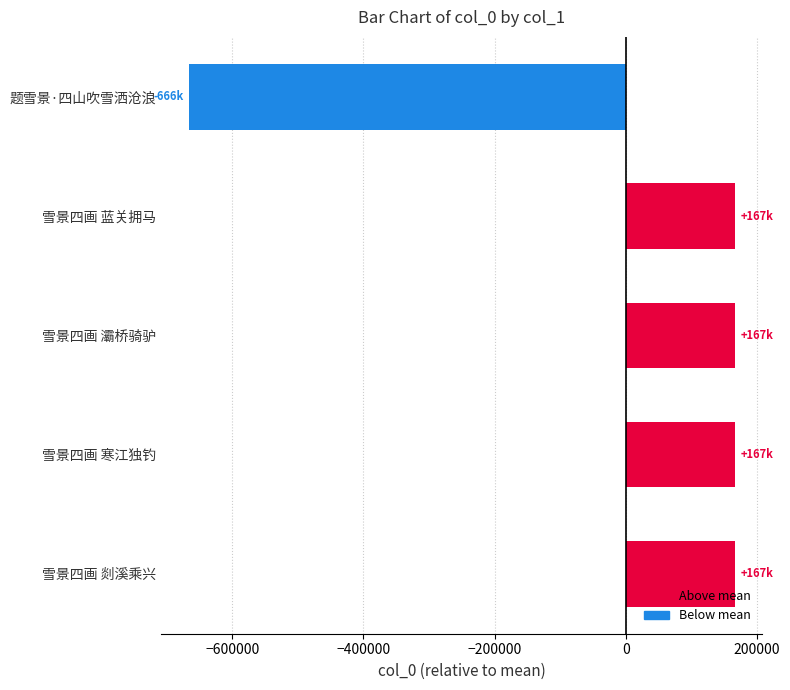

How many positive values are there?

4